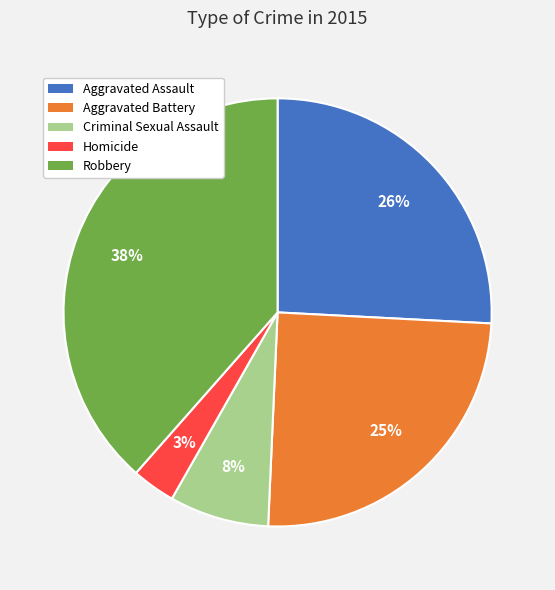

The Aggravated Battery slice represents 16% of the pie. True or false?

False